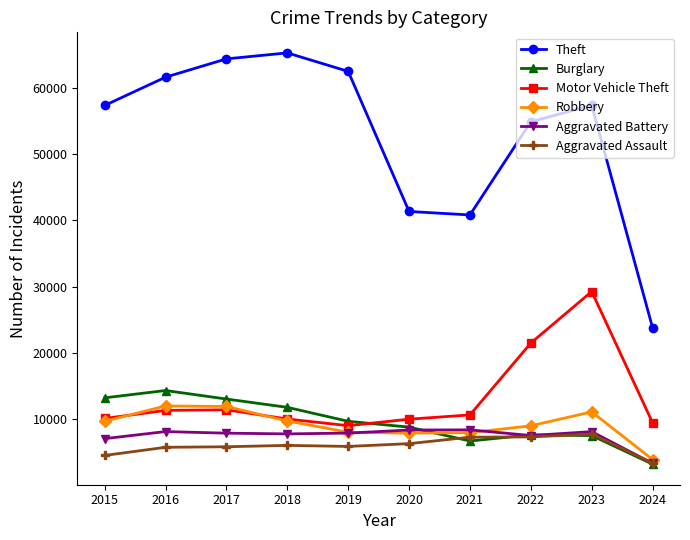

What is the greatest value displayed?

65289